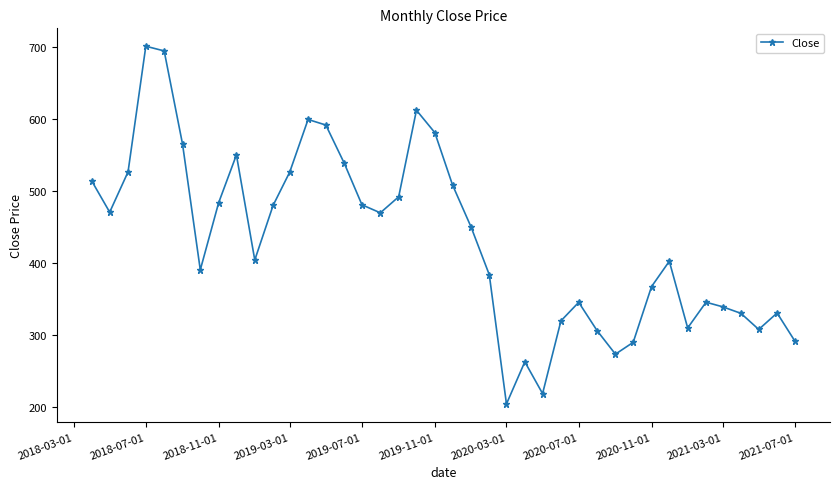

What is the average value?

431.3